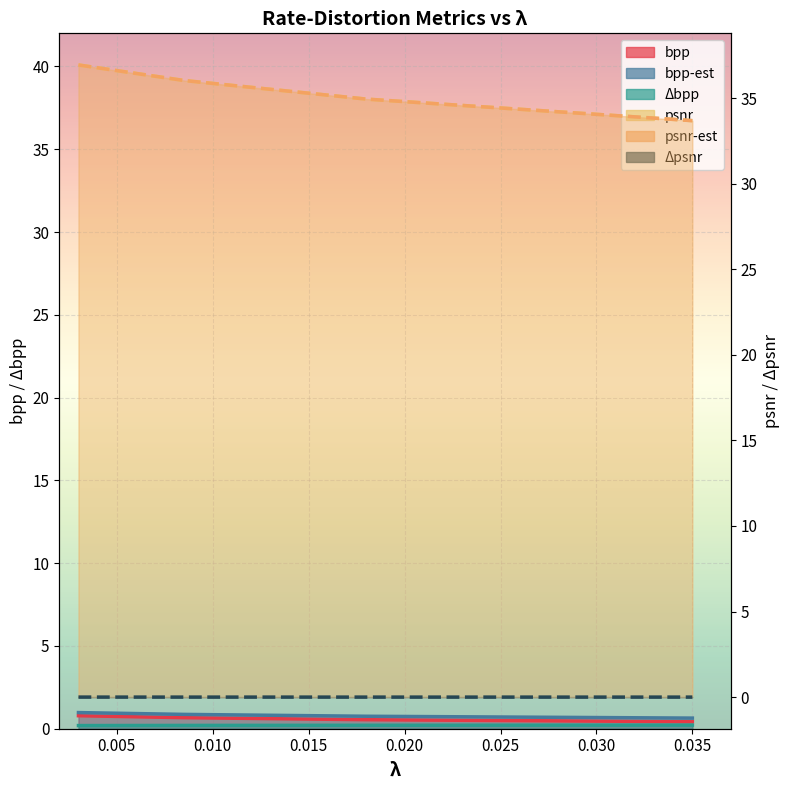

What is the label of the 2nd point from the right?

0.018